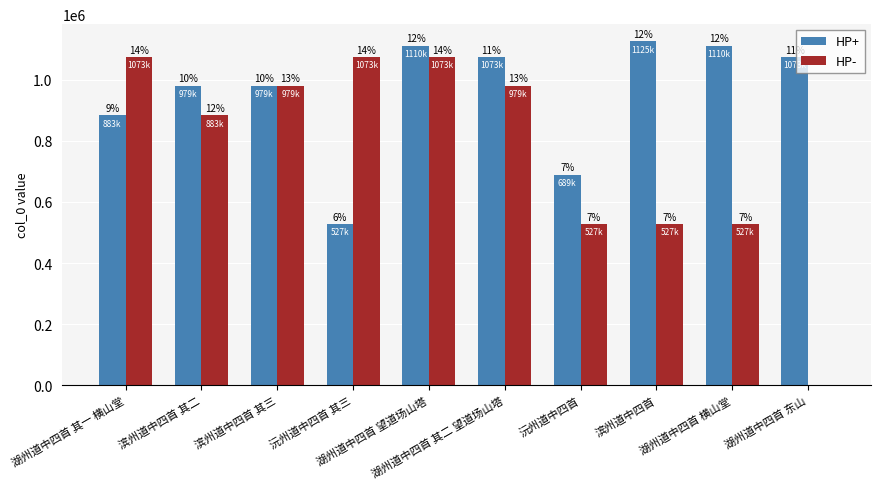

What are all the series names shown in the legend?

HP+, HP-